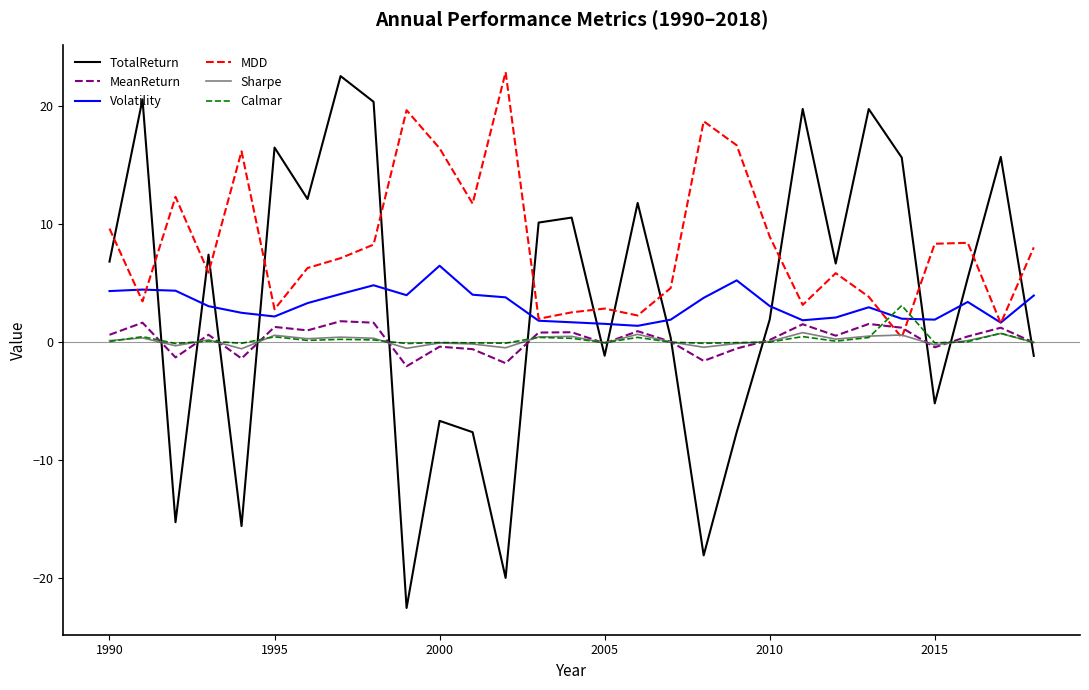

What is the greatest value displayed?

22.9